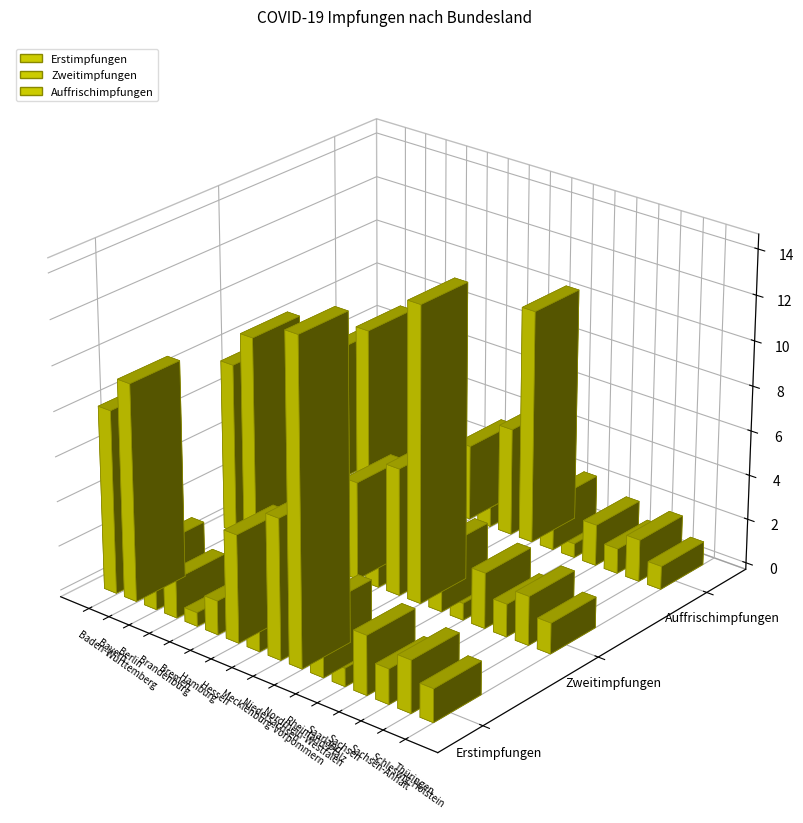

What is the total value across all series at Rheinland-Pfalz?

8332836